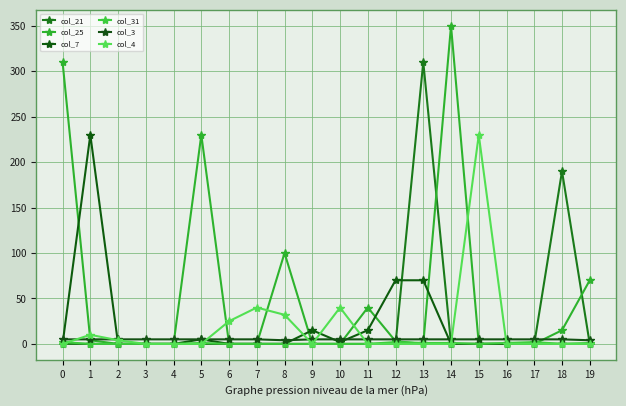

What is the difference between the maximum and minimum values in the col_25 series?

350